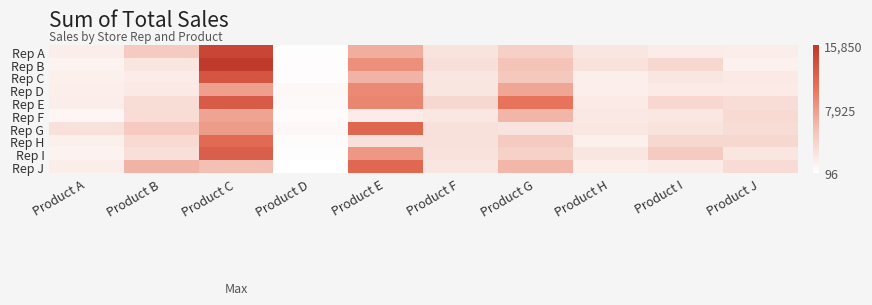

At how many categories does at least one series exceed 8117?

3